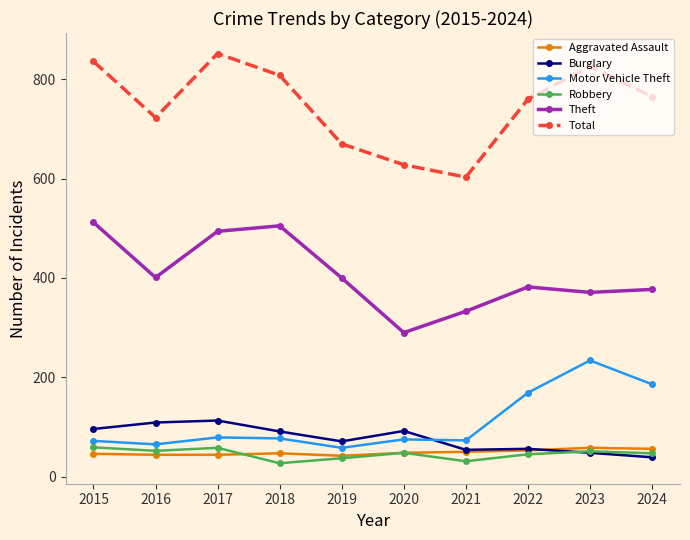

What is the greatest value displayed?

852